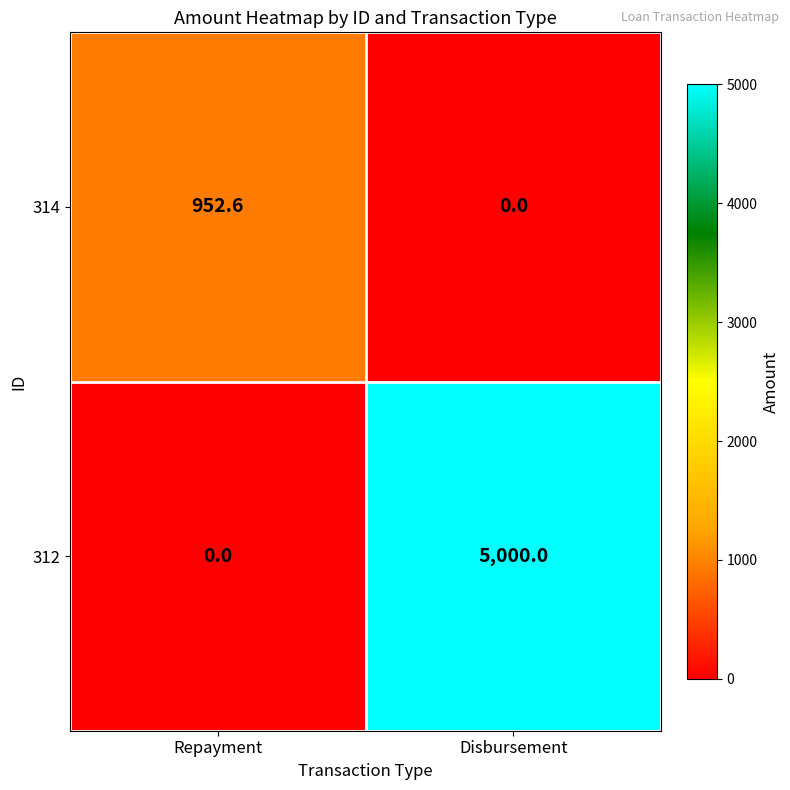

Which series has the largest range (max minus min)?

312